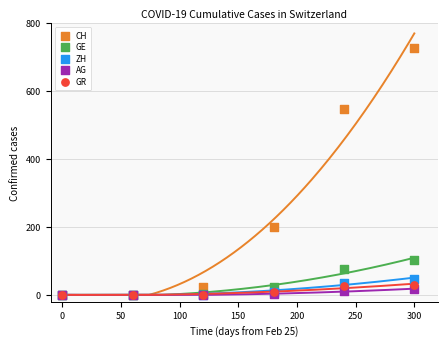

Which series has the widest spread of Y values?

CH